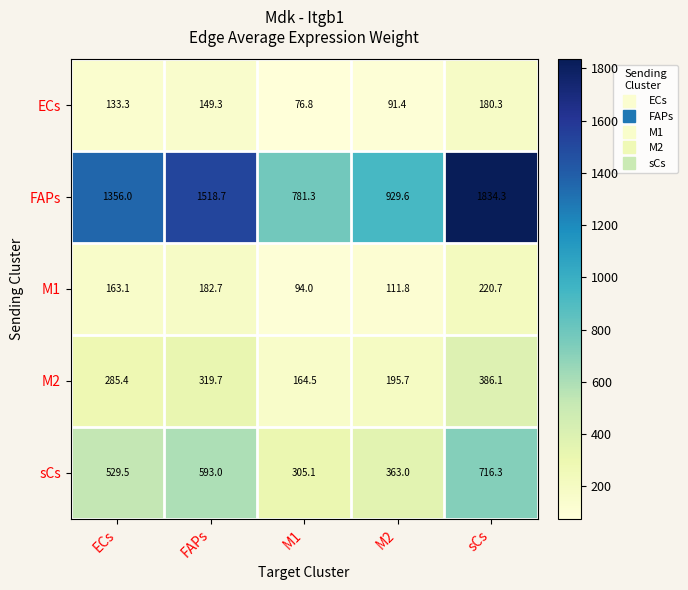

What is the difference between the FAPs values at FAPs and sCs?

315.6